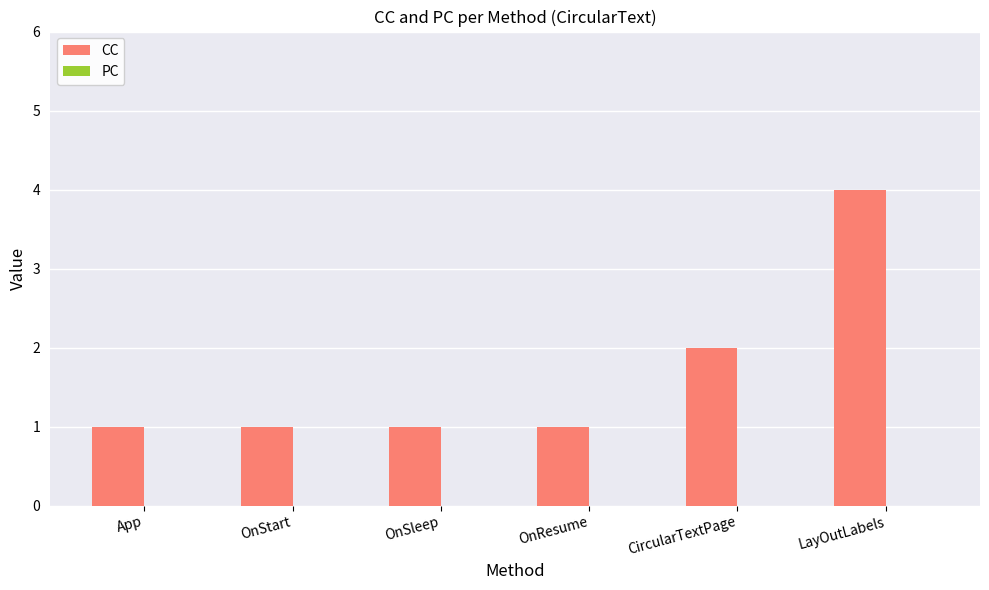

What is the label of the 6th bar from the right?

App